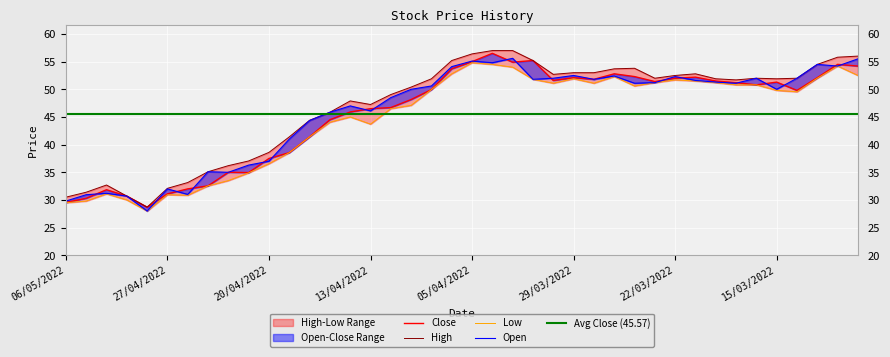

At how many categories does at least one series exceed 48?

24